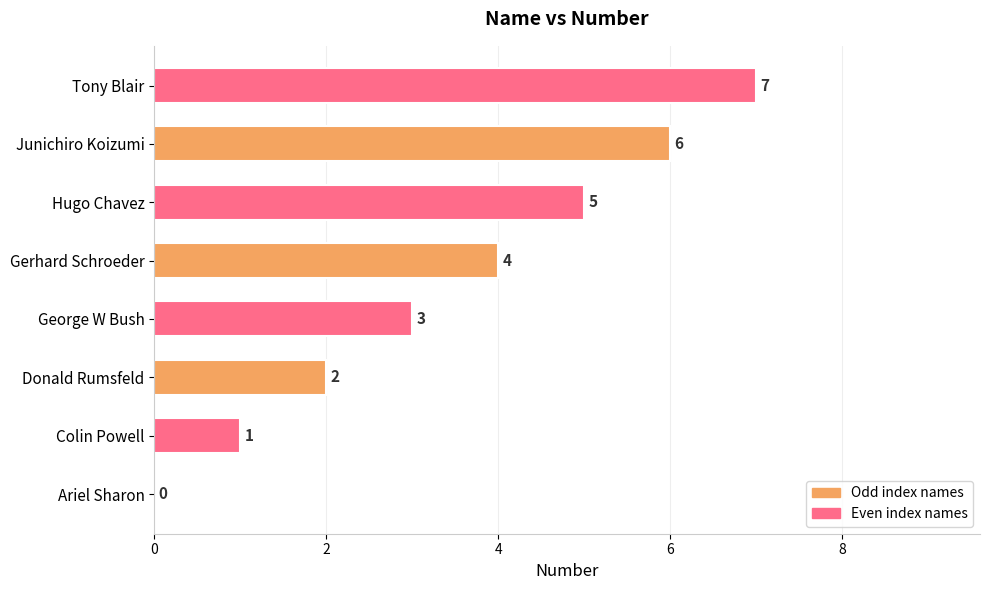

How many series are shown in this chart?

1